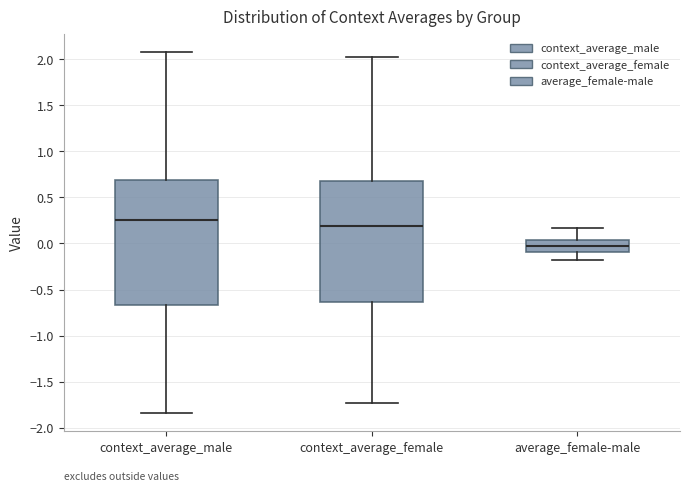

Where does the lower whisker of the box for average_female-male end on the y-axis? The values are not printed on the chart, so give them approximately, as read against the axis.

-0.20